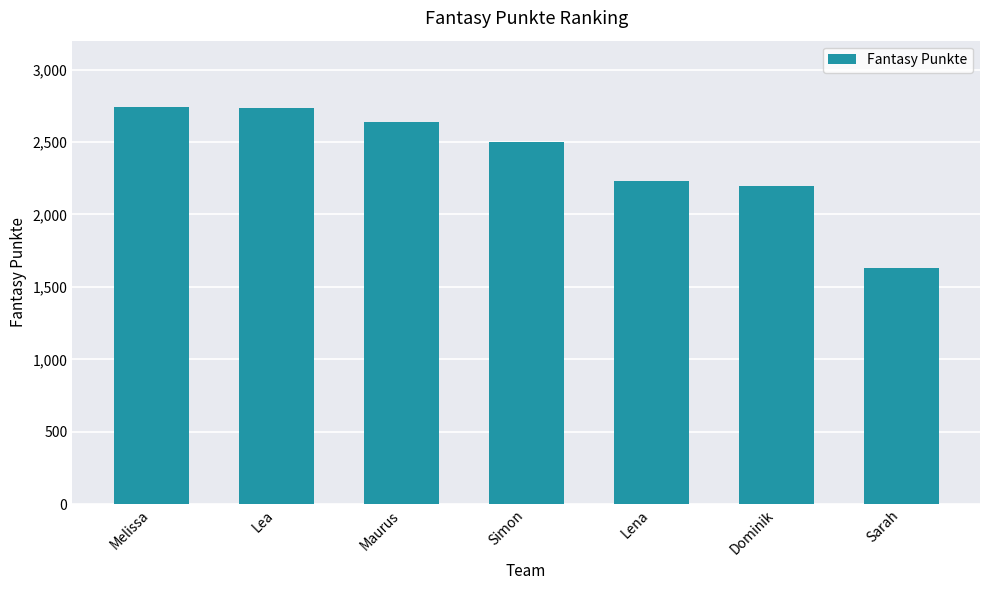

What is the minimum value shown in the chart?

1628